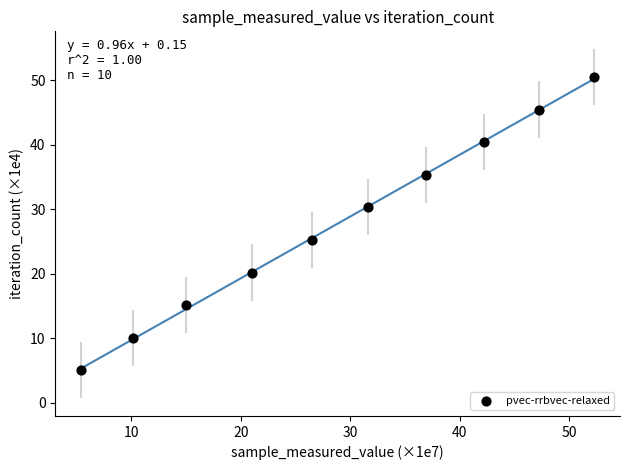

What is the average X value?

28.8